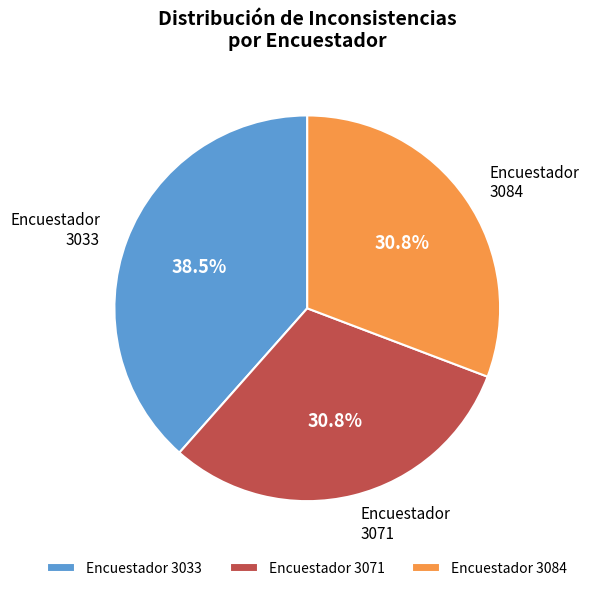

Is there any slice that represents more than half of the pie?

No